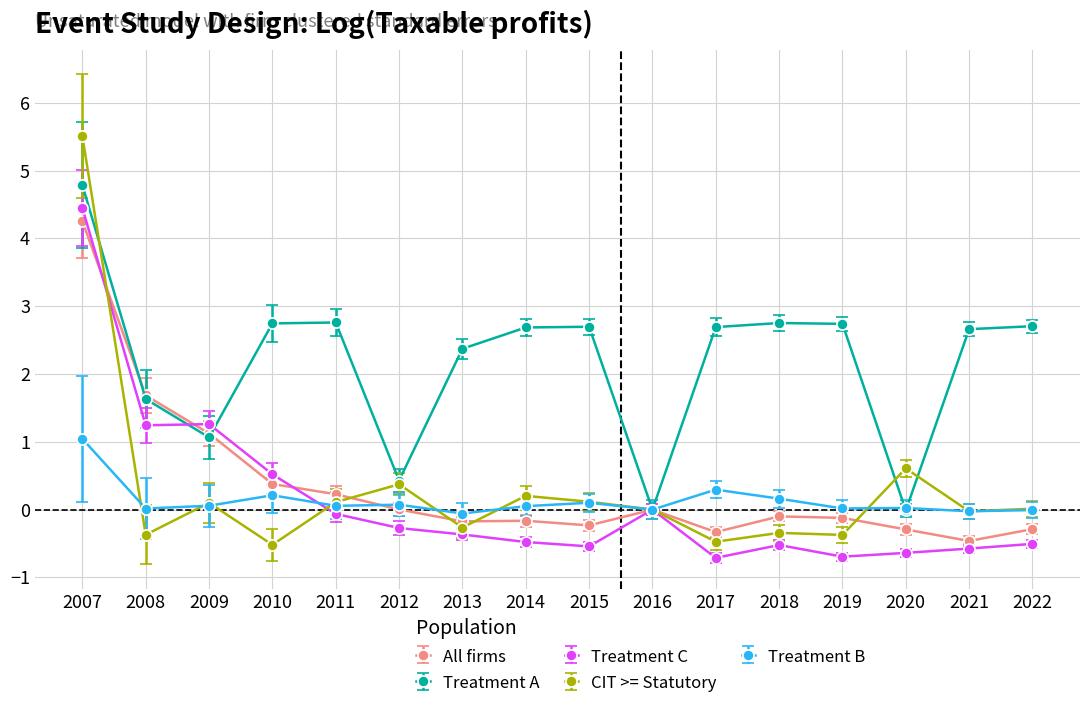

At how many categories does at least one series exceed 2?

11